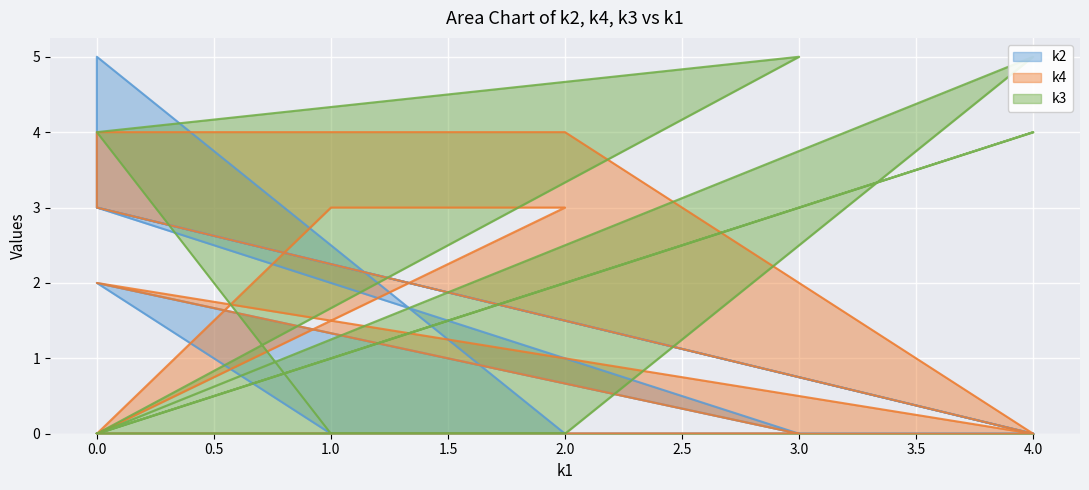

What is the sum of all k3 values?

18